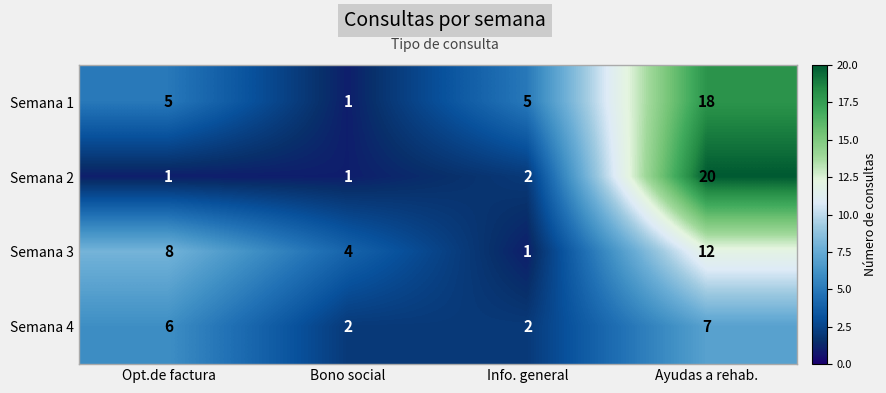

The value of Semana 2 at Bono social is 1. True or false?

True